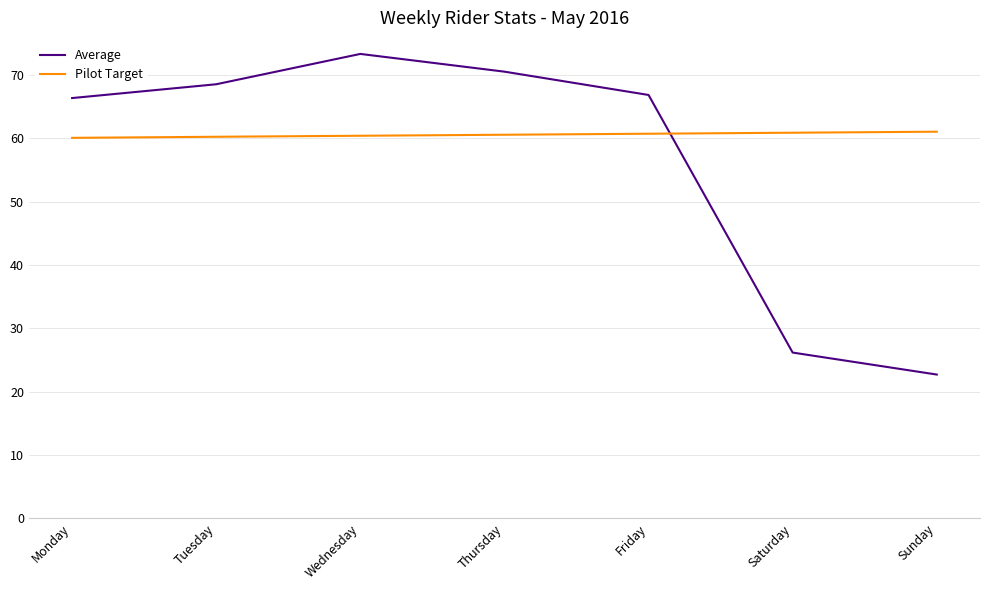

The Pilot Target series shows 60.2 at Tuesday. True or false?

True